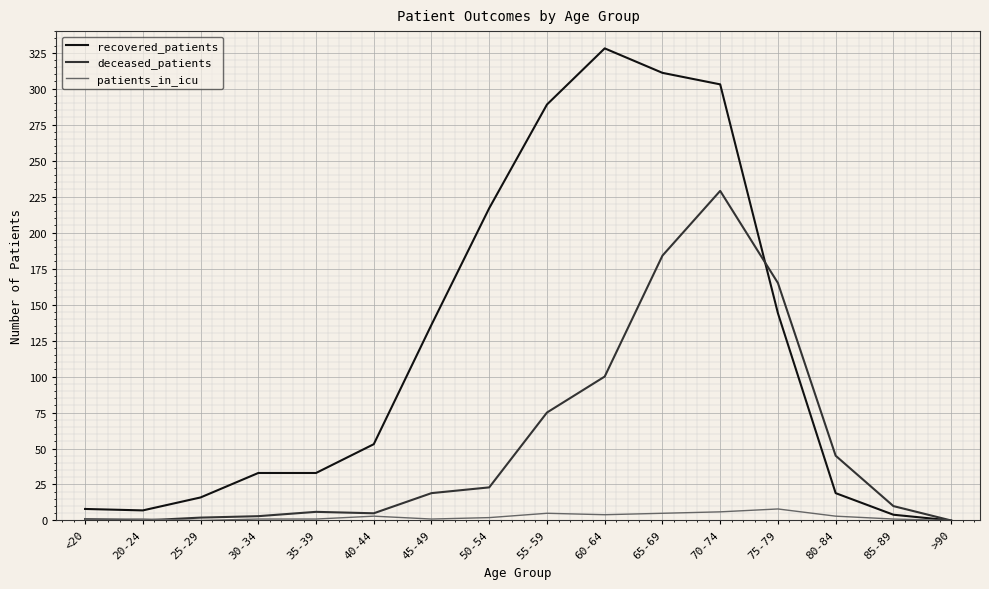

Which series changed the most between 25-29 and 65-69?

recovered_patients